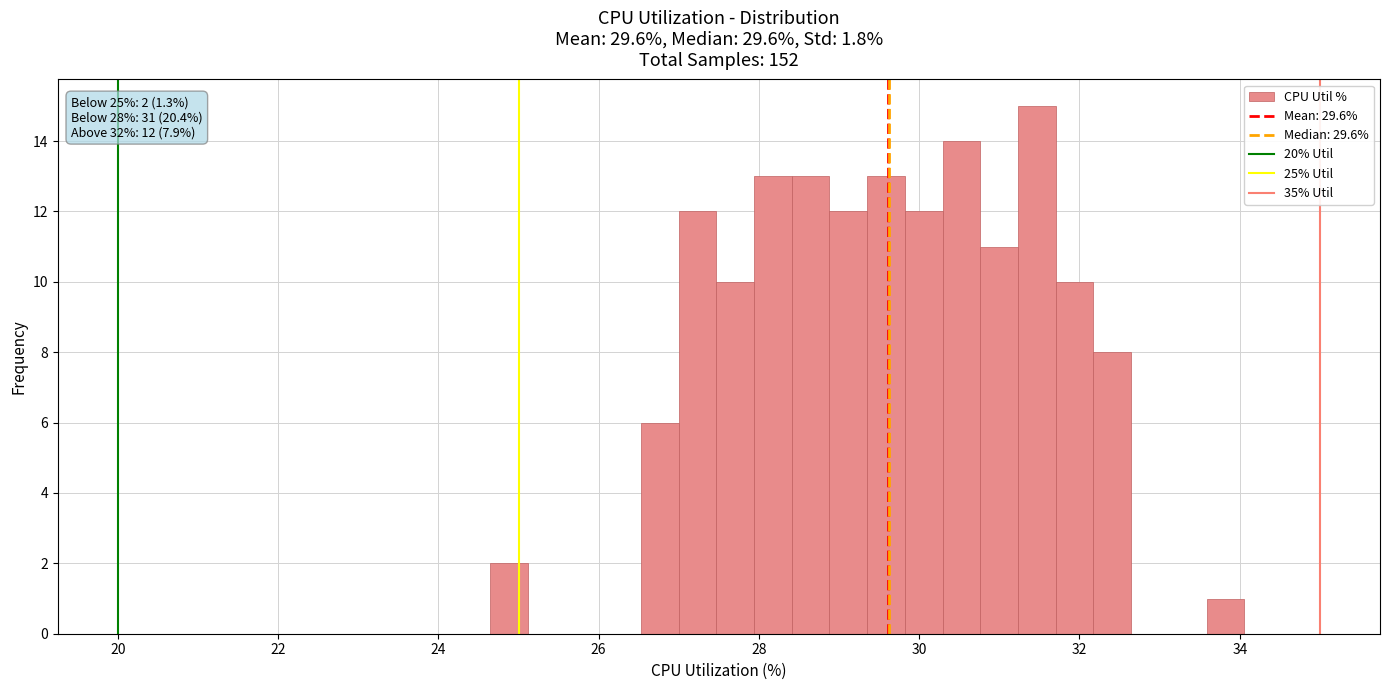

Read against the x-axis, roughly where is the centre of the tallest bar?

31.4